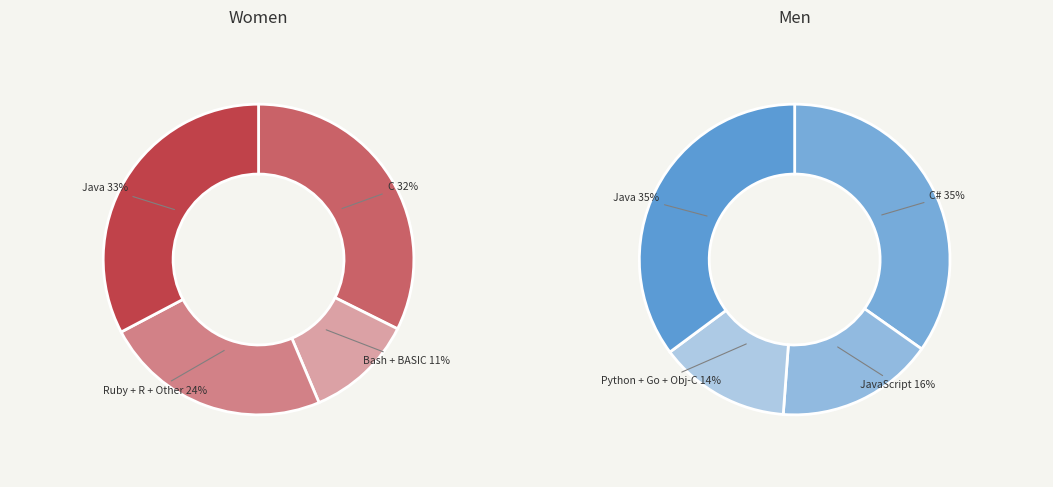

Which category has the biggest portion of the pie?

Java